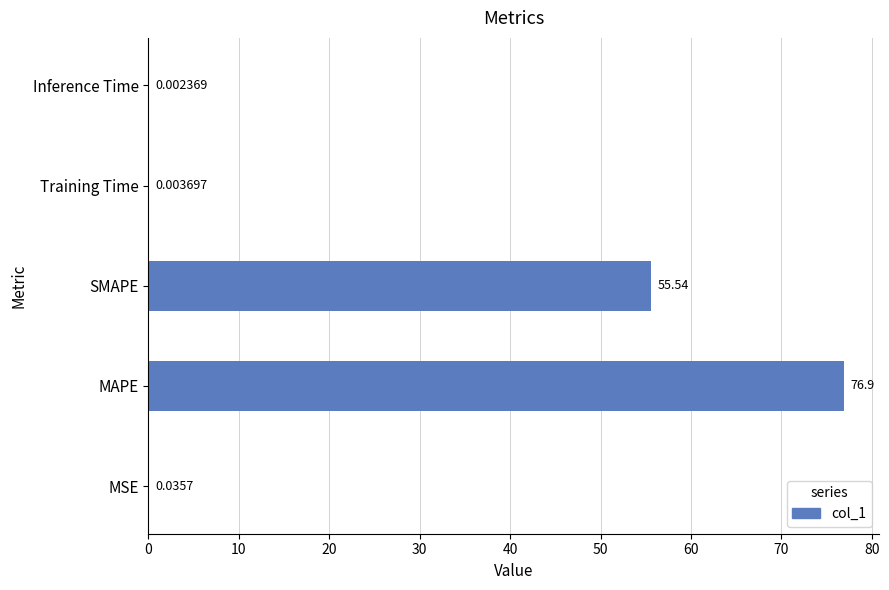

What is the sum of the values at Training Time and SMAPE?

55.5